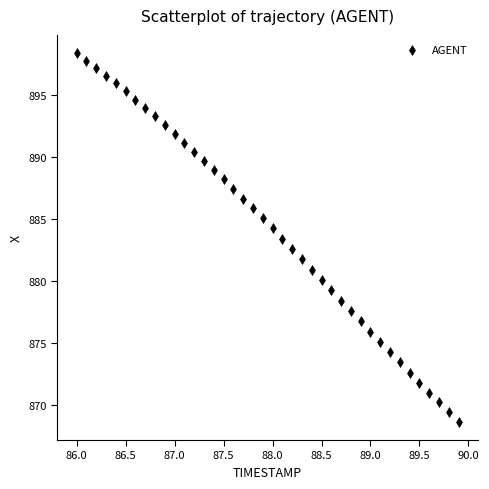

What is the range of Y values (max minus min)?

29.7